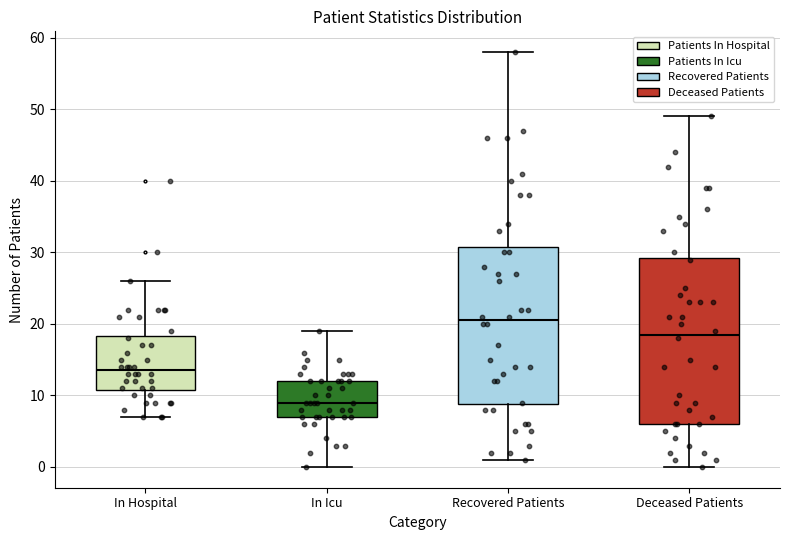

Which box has the lowest median line?

In Icu